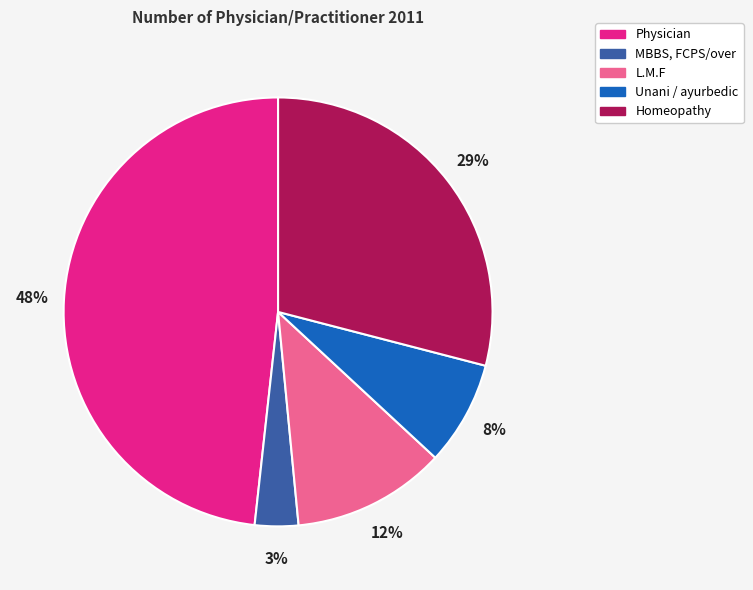

True or false: L.M.F accounts for 12% of the total.

True